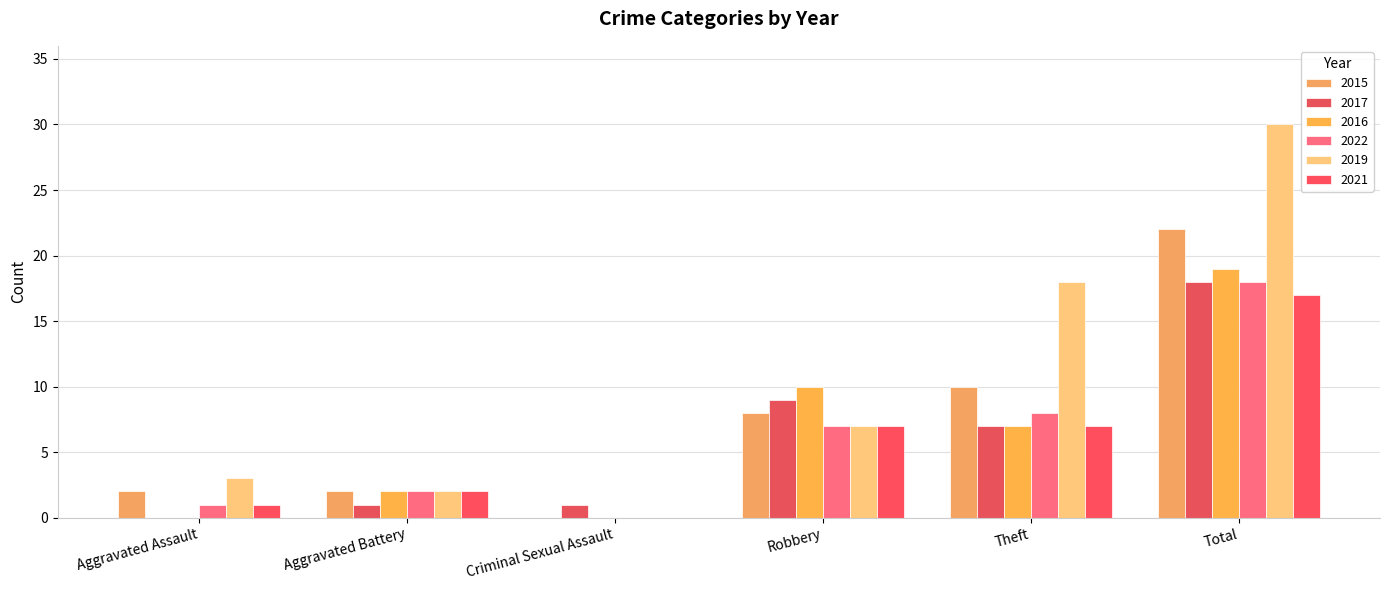

What is the difference between the 2016 values at Total and Aggravated Battery?

17